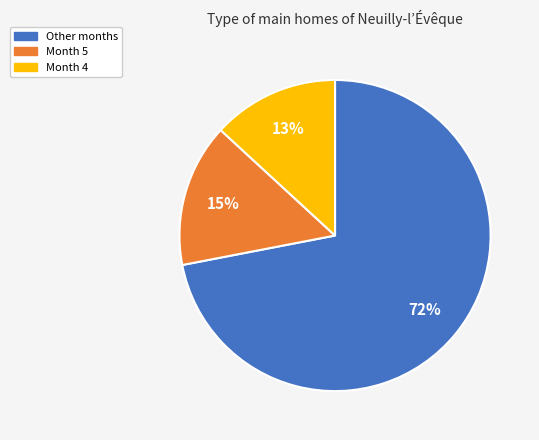

To the nearest percent, what is the average slice percentage?

33%